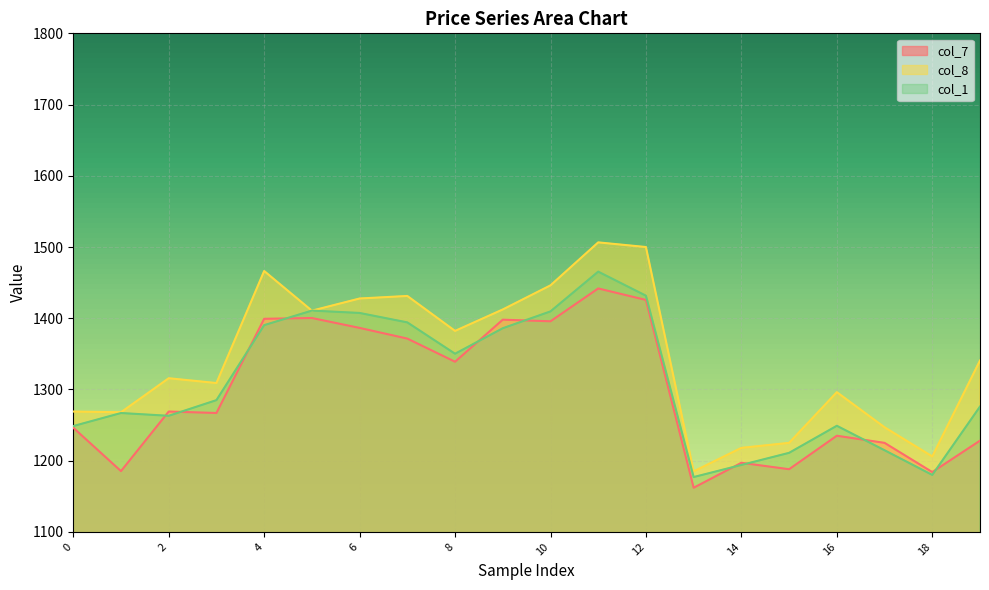

What is the minimum value for col_1?

1177.0